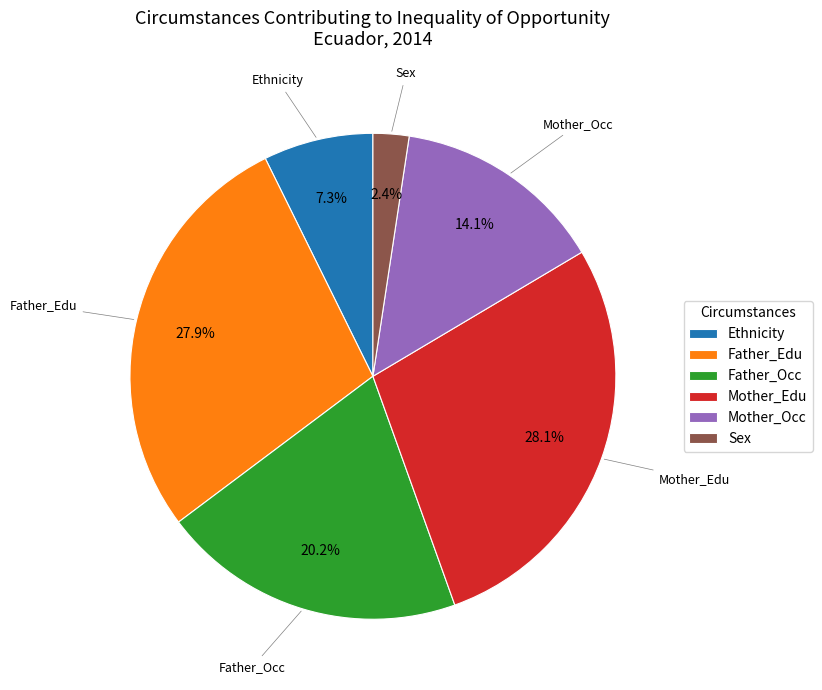

The Father_Edu slice represents 28% of the pie. True or false?

True